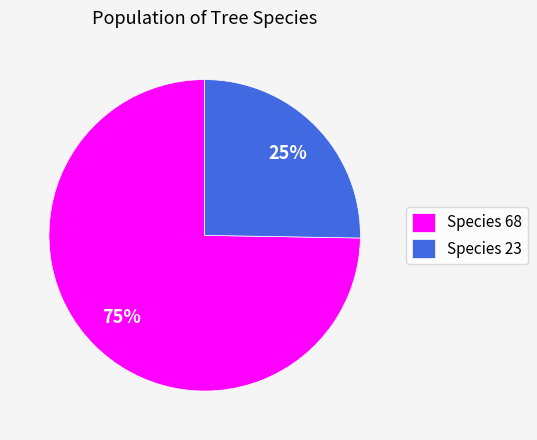

To the nearest percent, what is the average slice percentage?

50%